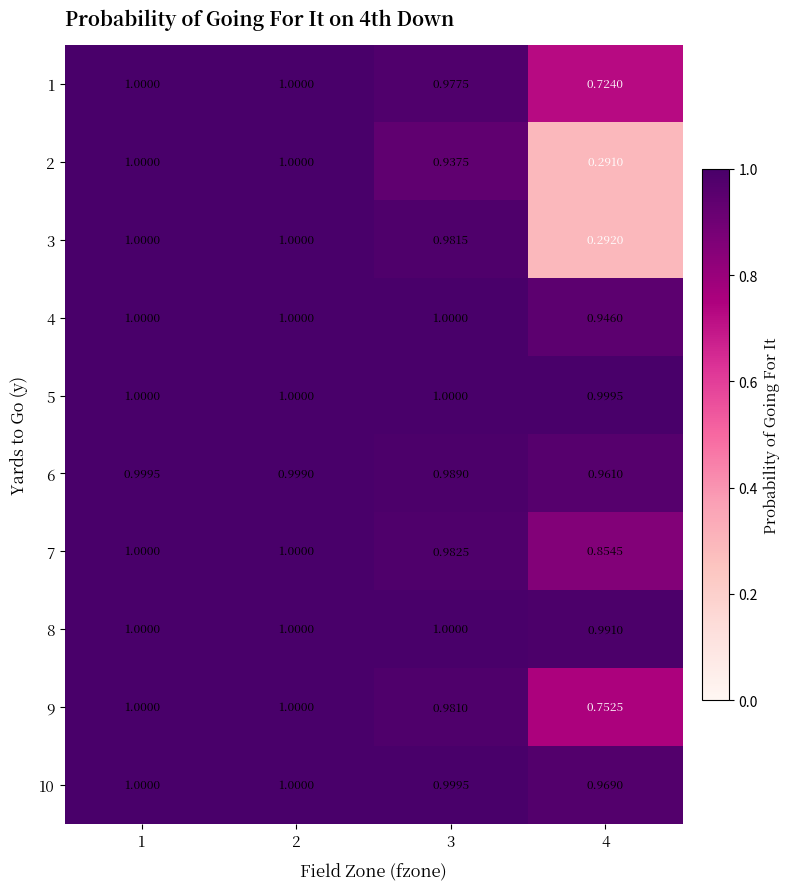

How many series are shown in this chart?

10